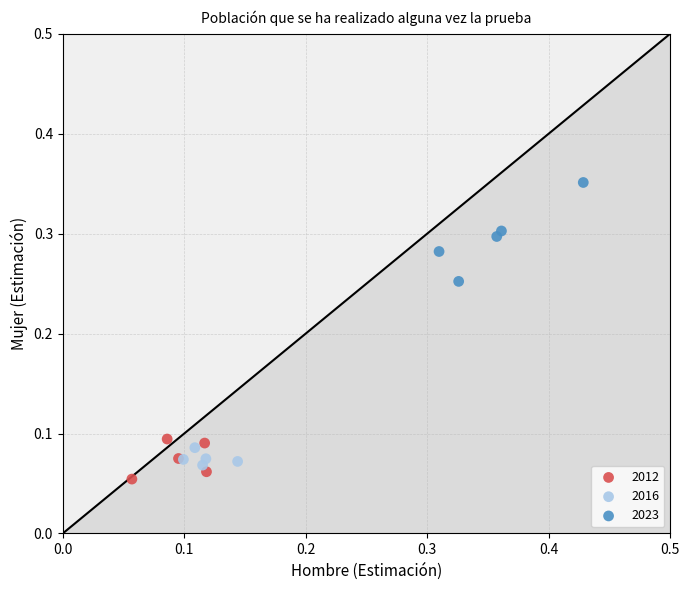

What are all the series names shown in the legend?

2012, 2016, 2023